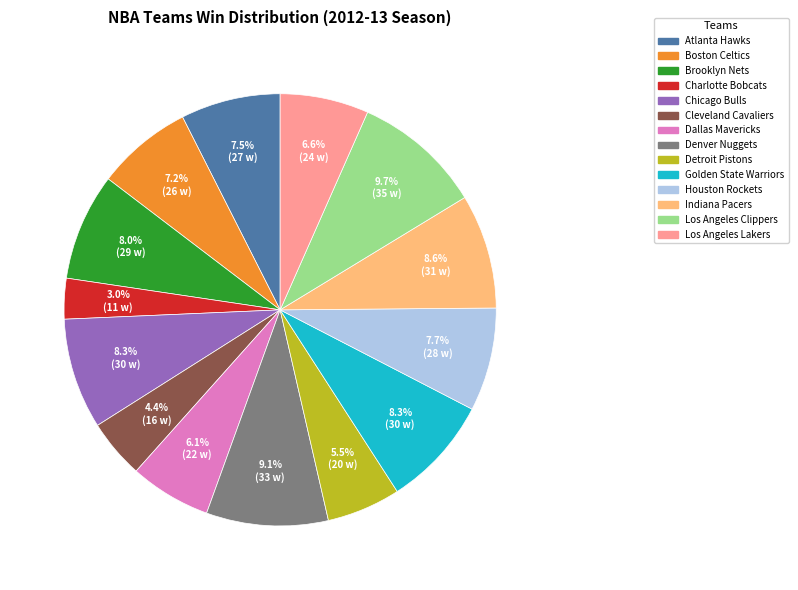

To the nearest percent, what percentage of the pie is Brooklyn Nets?

8%